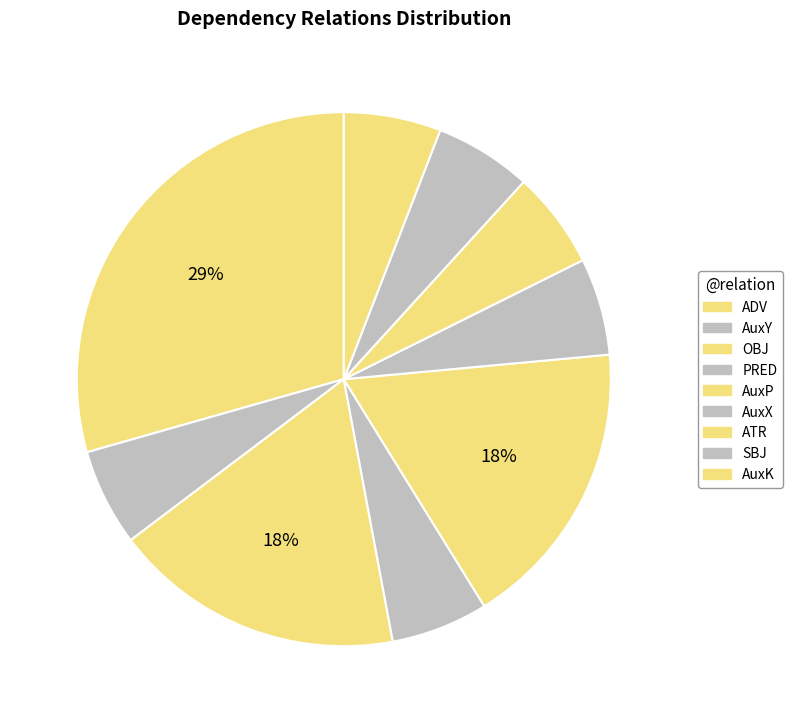

What is the largest slice in the pie chart?

ADV